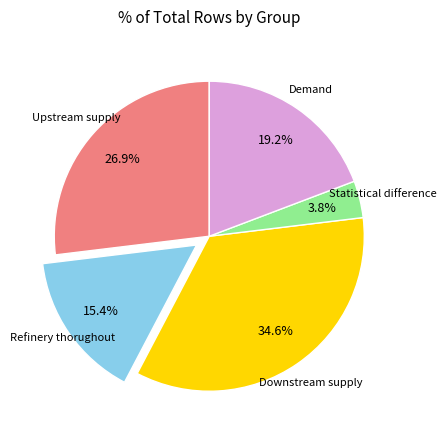

Which slice is the smallest?

Statistical difference